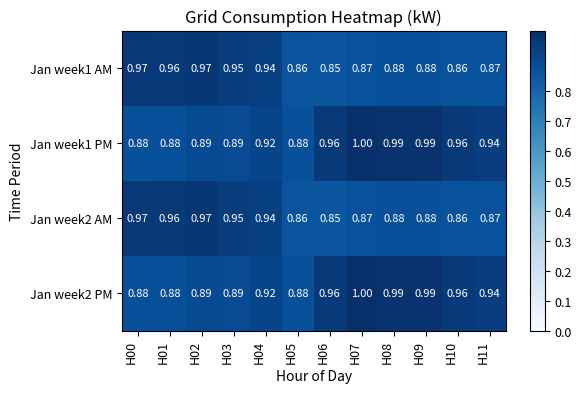

Is the value of Jan week2 AM at H11 greater than the value of Jan week2 PM at H05?

No